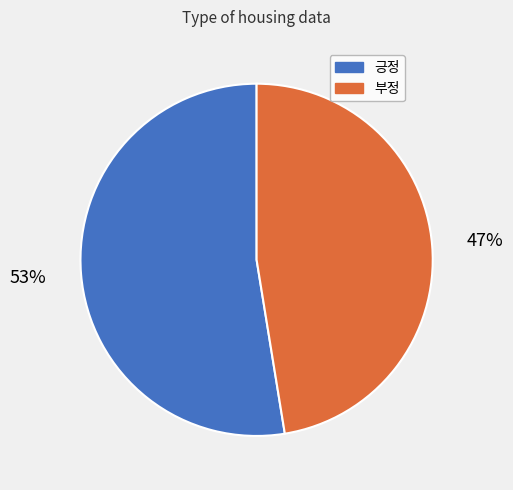

What is the ratio of the value at 긍정 to the value at 부정?

1.1